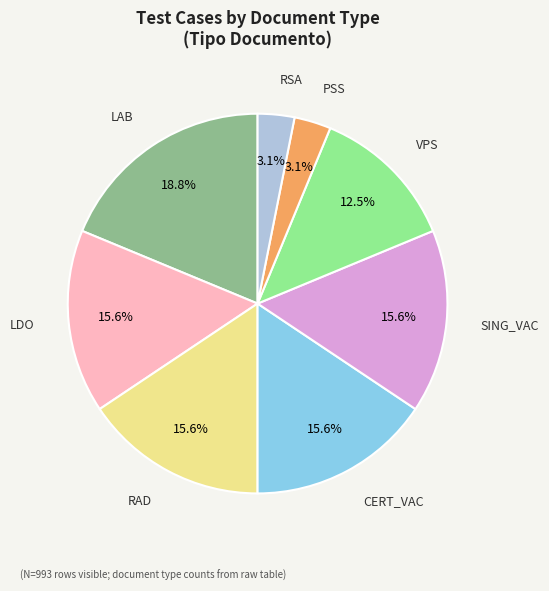

Count the number of slices in the pie.

8